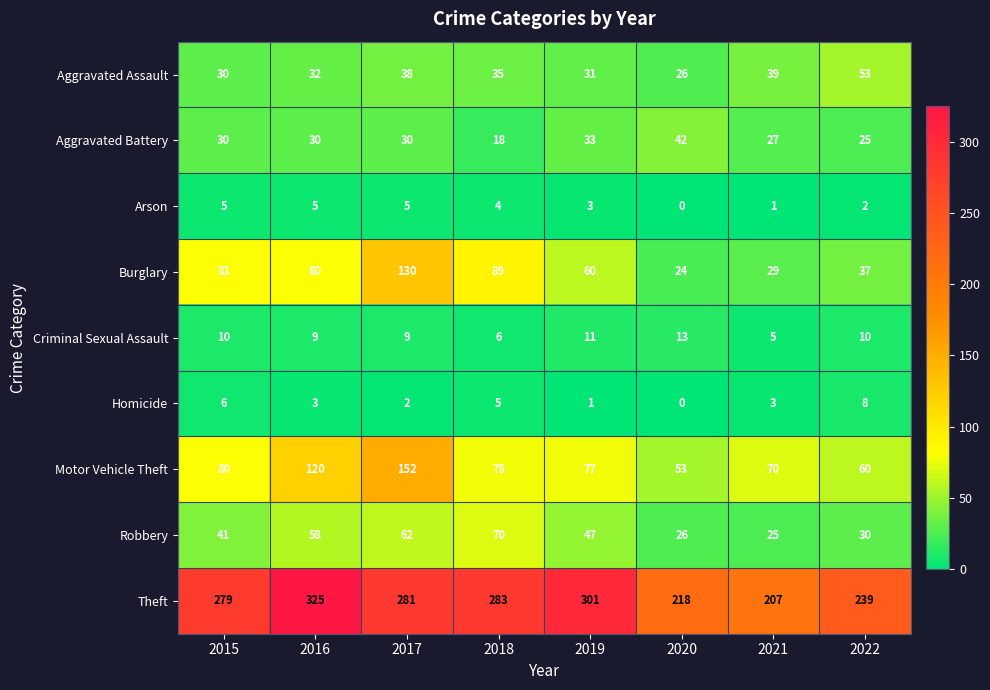

Which series has the largest total across all categories?

Theft